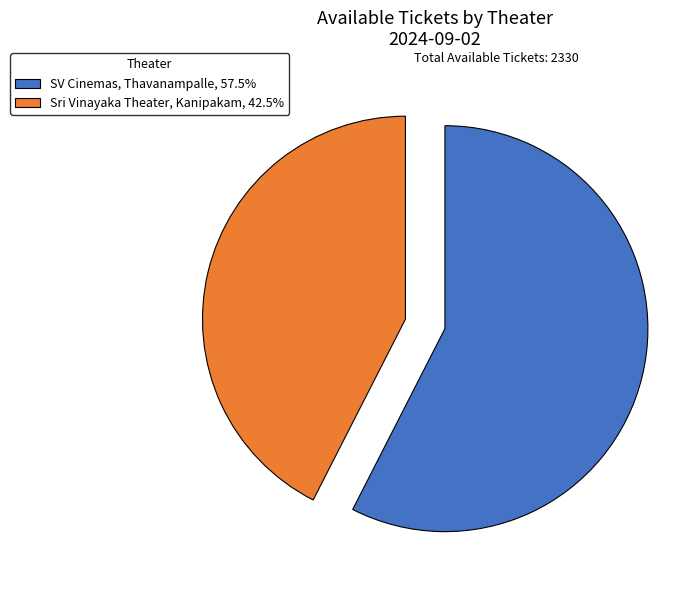

Do SV Cinemas, Thavanampalle, 57.5% and Sri Vinayaka Theater, Kanipakam, 42.5% together represent more than half of the pie?

Yes